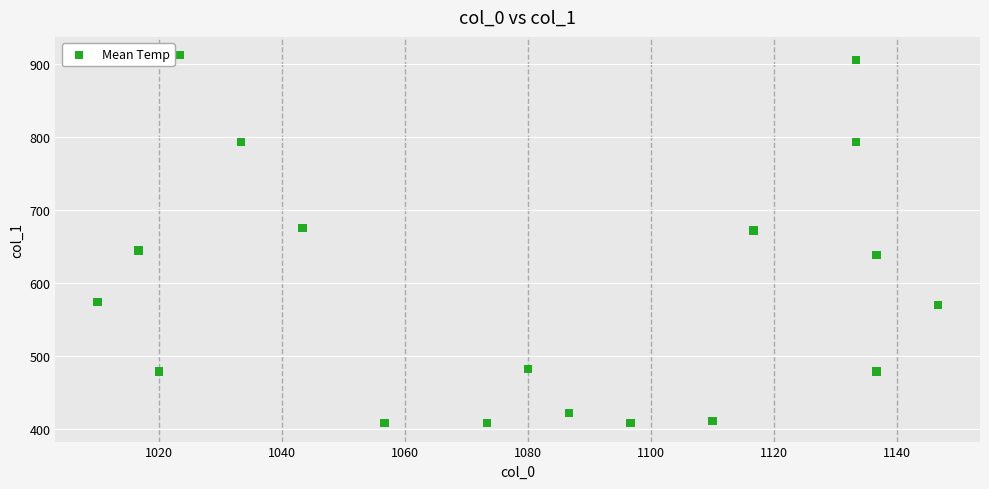

What is the range of Y values (max minus min)?

502.9